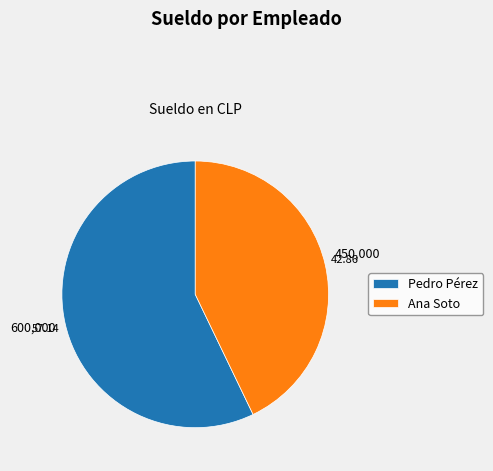

The Pedro Pérez slice represents 57% of the pie. True or false?

True